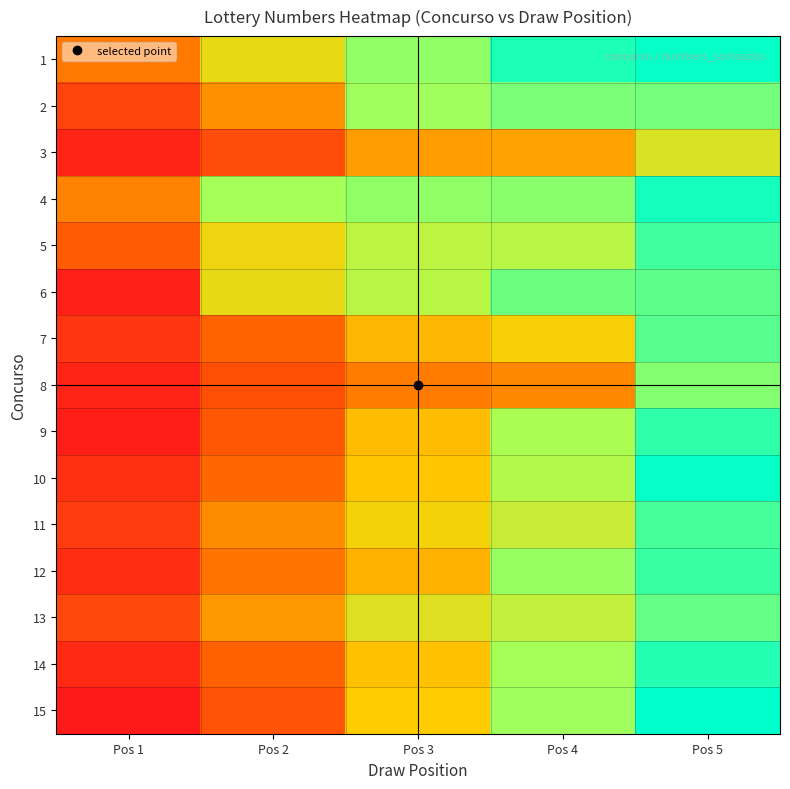

At which category is the sum across all series the highest?

Pos 5